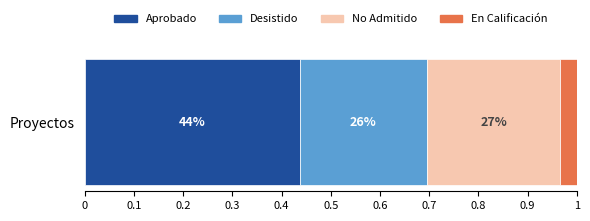

What are all the series names shown in the legend?

Aprobado, Desistido, No Admitido, En Calificación